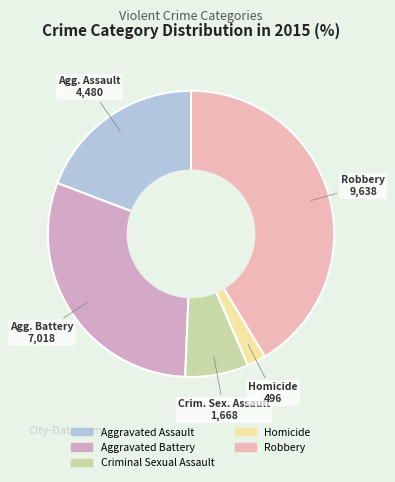

True or false: Aggravated Battery accounts for 16% of the total.

False